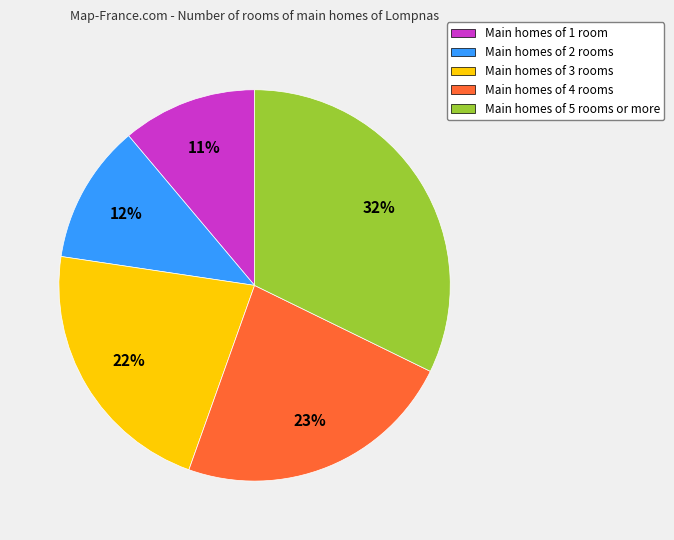

What is the ratio of the value at Main homes of 2 rooms to the value at Main homes of 3 rooms?

0.5